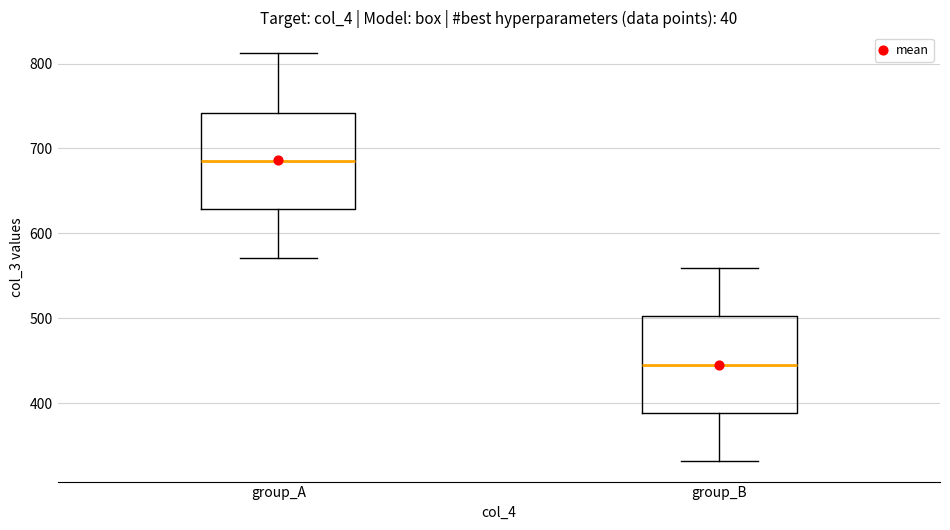

Reading left to right, transcribe this box plot: for each box, give where its median line is, the range the box spans, and where its two whiskers end, as read against the y-axis. The values are not printed on the chart, so give them approximately, as read against the axis.

group_A: median 690, box 630 to 740, whiskers 570 to 810
group_B: median 450, box 390 to 500, whiskers 330 to 560